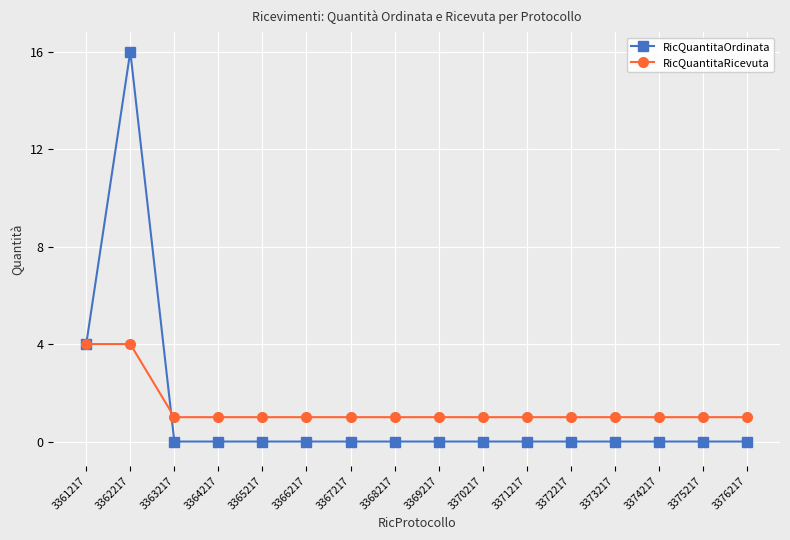

Count the number of categories in the chart.

16